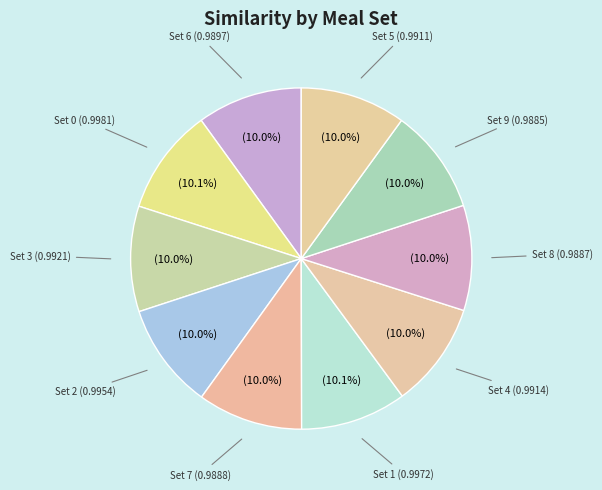

Combined, what portion of the pie is Set 2 and Set 1?

20.1%